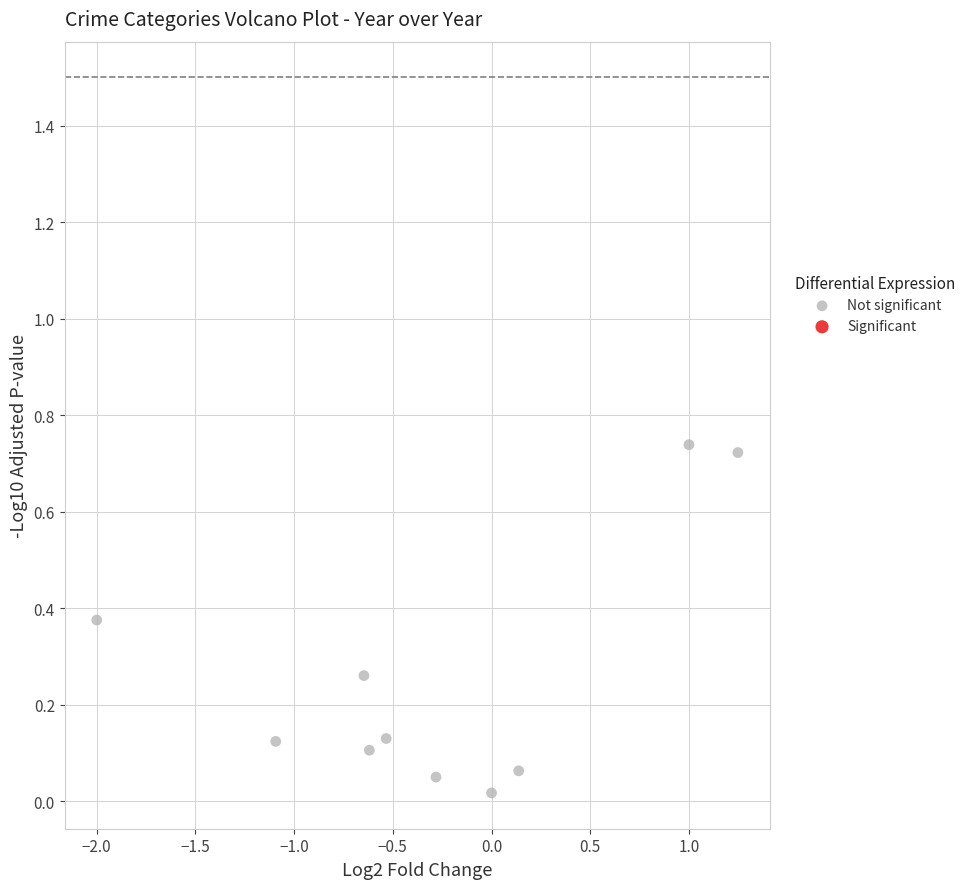

What is the range of X values (max minus min)?

3.2